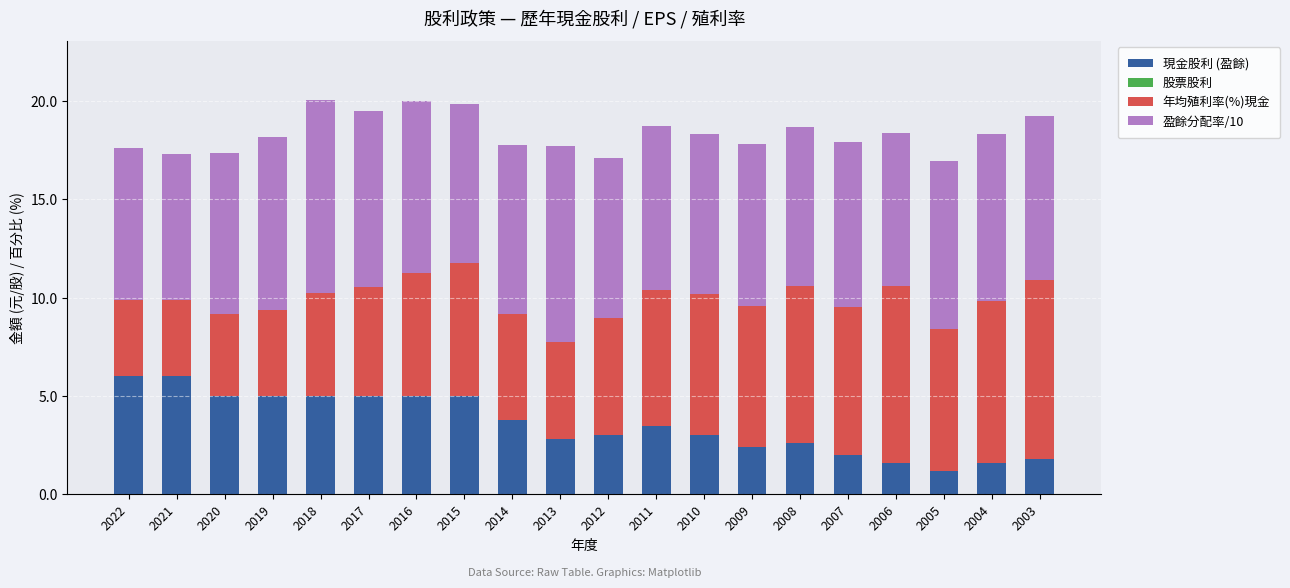

What is the difference between the second highest and second lowest values in the 現金股利 (盈餘) series?

4.4